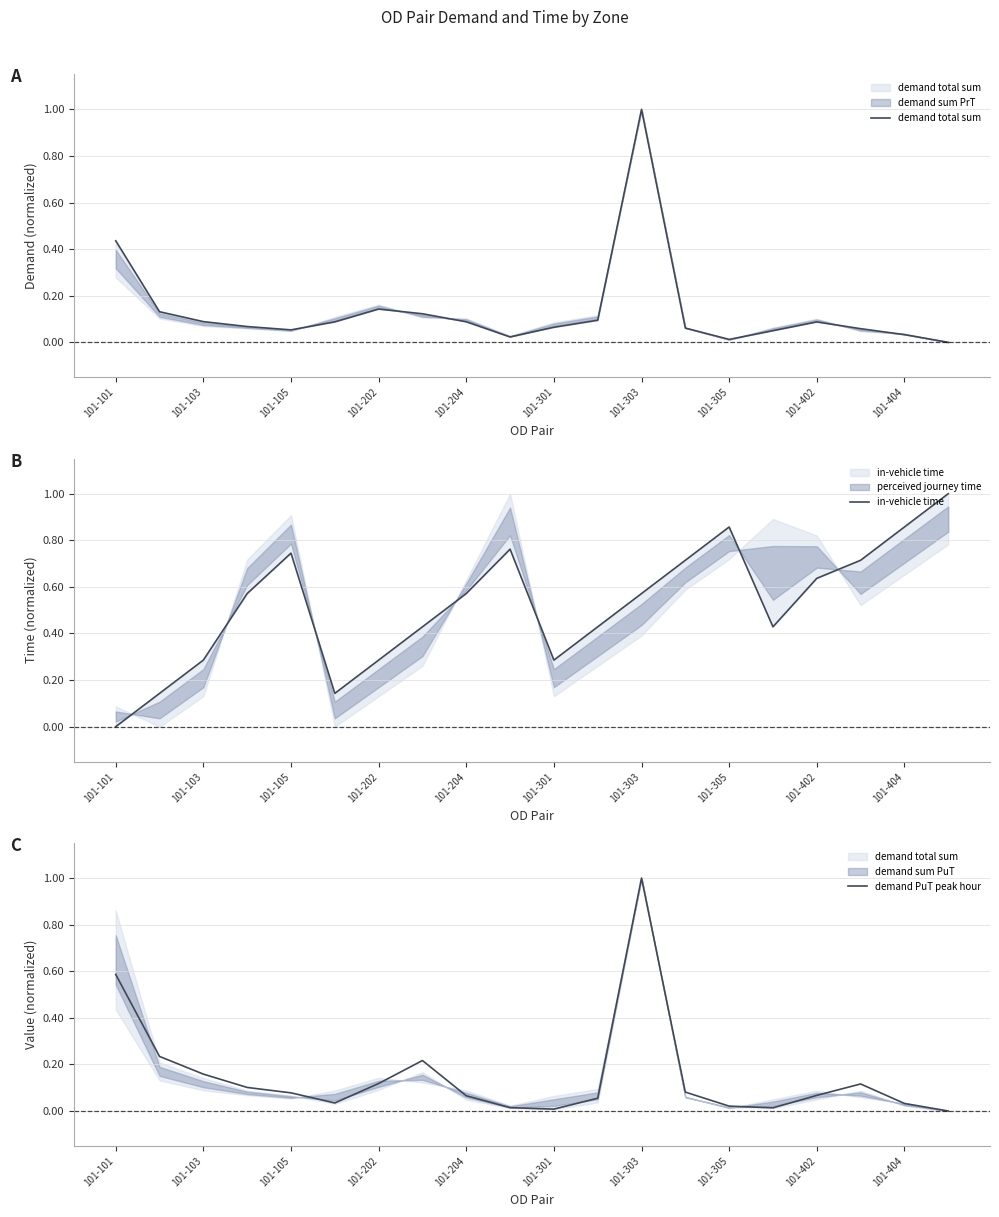

Count the number of categories in the chart.

20